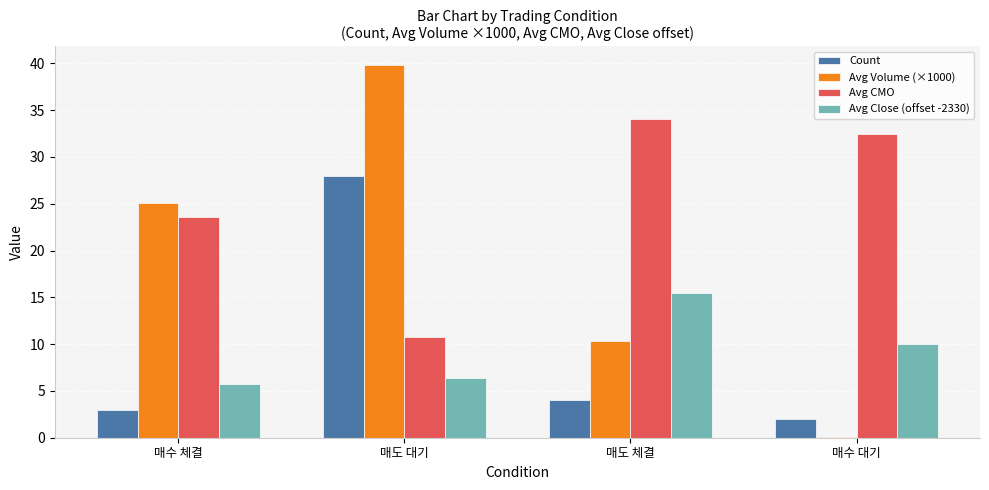

What is the maximum value for Avg Volume (×1000)?

39.8